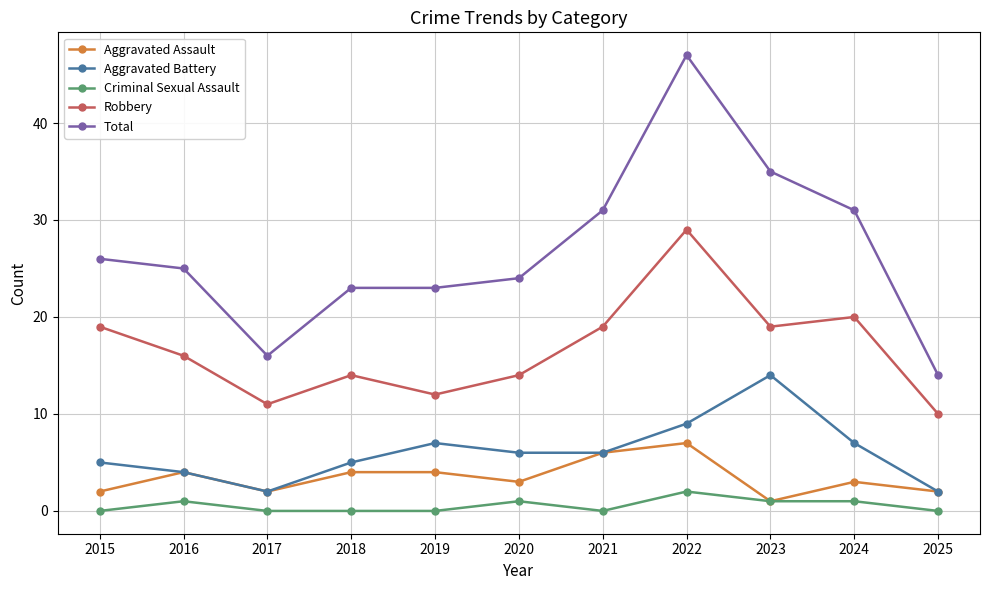

Is it true that Total equals 24 at 2020?

True